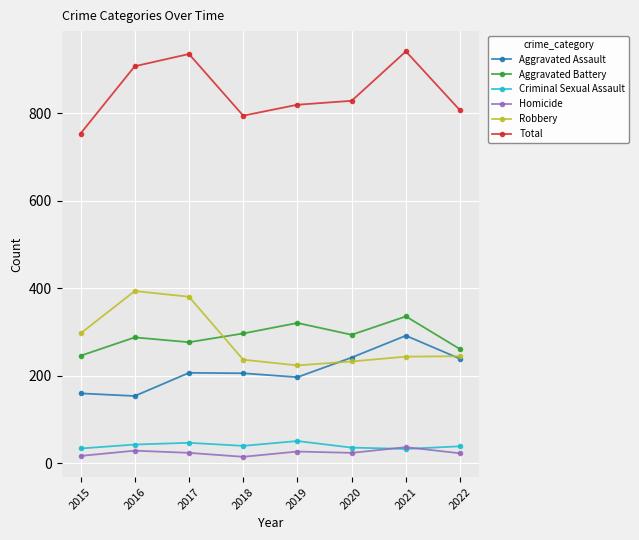

What is the sum of the Aggravated Battery values at 2019 and 2018?

618